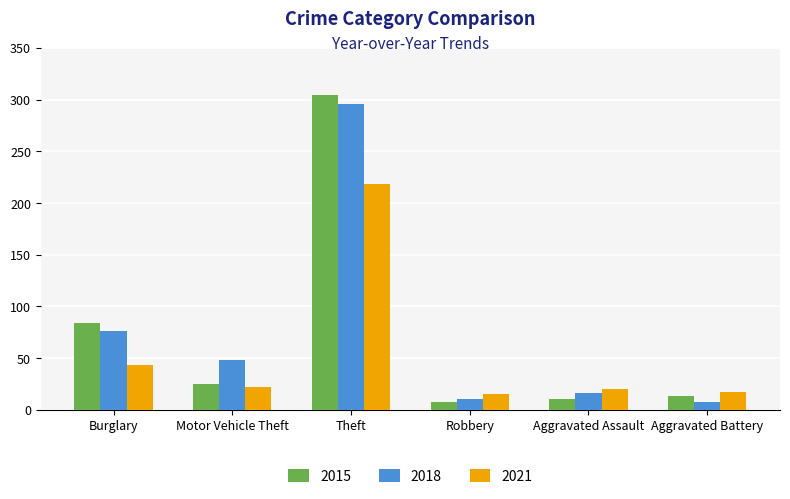

What is the total value across all series at Motor Vehicle Theft?

95